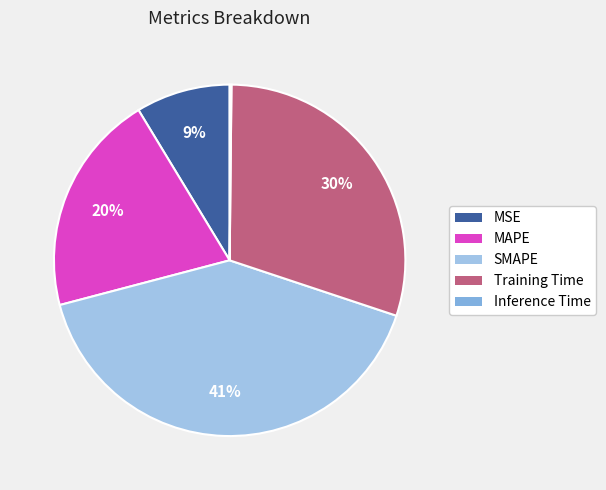

To the nearest percent, what is the difference between the Inference Time and Training Time slice percentages?

30%